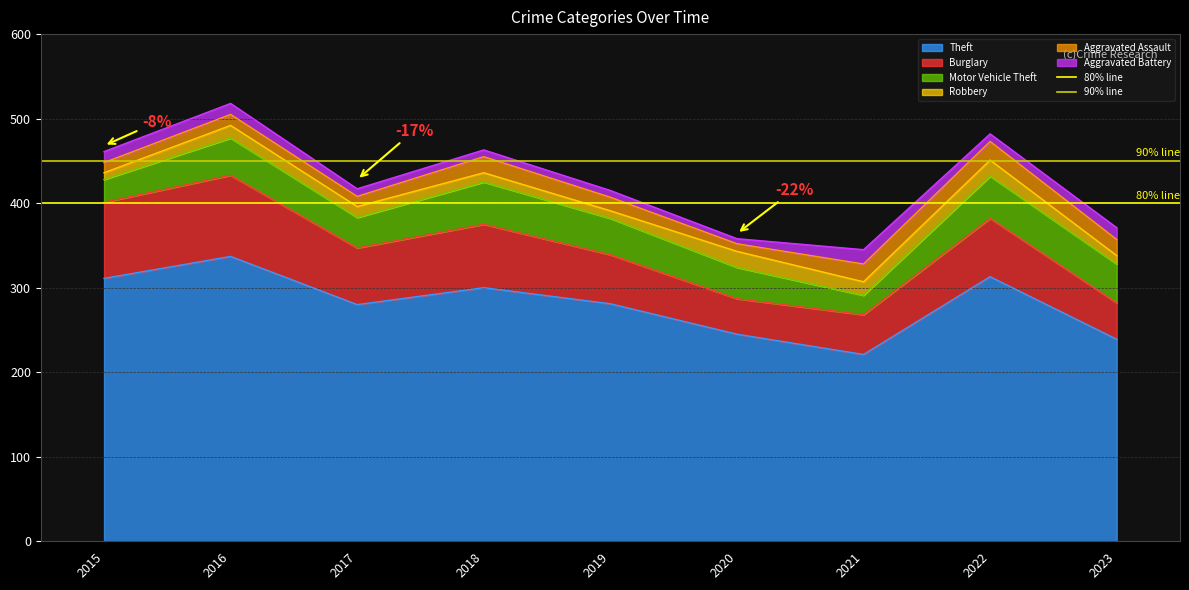

What is the lowest value of the Theft series?

221